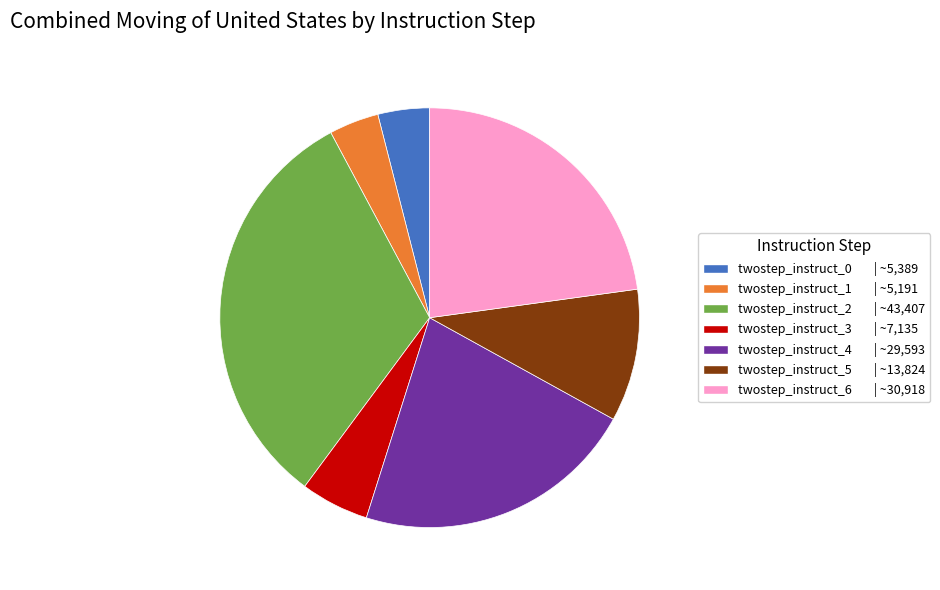

Combined, do twostep_instruct_1 and twostep_instruct_0 account for over 50%?

No